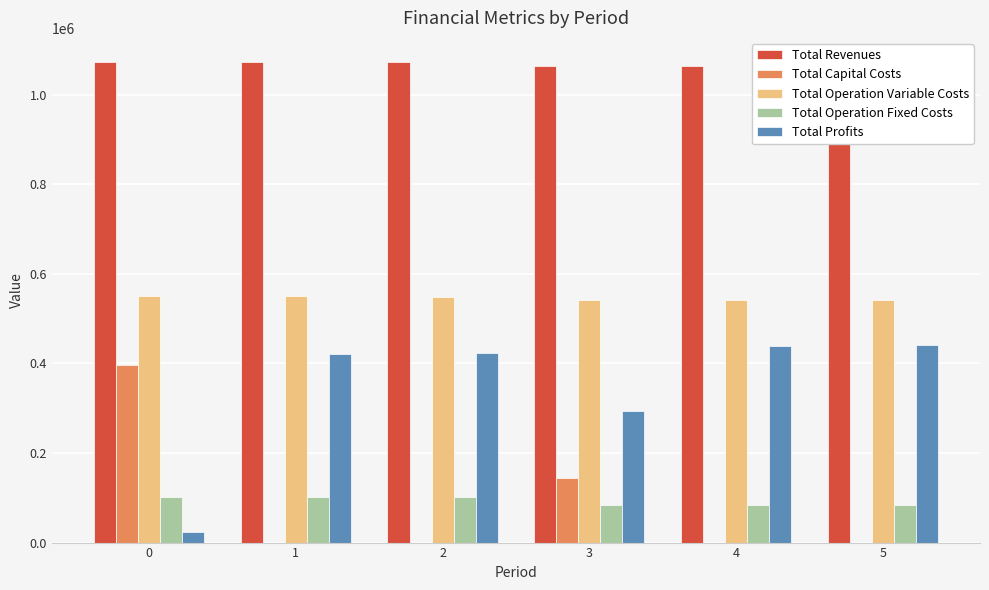

What are all the series names shown in the legend?

Total Revenues, Total Capital Costs, Total Operation Variable Costs, Total Operation Fixed Costs, Total Profits